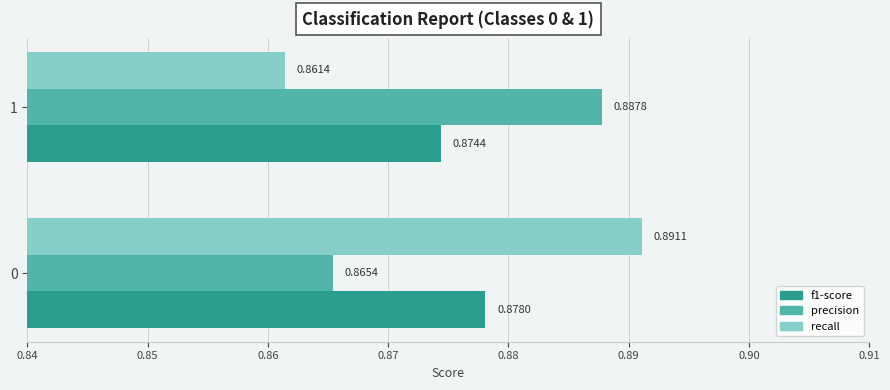

Rank the categories by f1-score value from highest to lowest.

0, 1